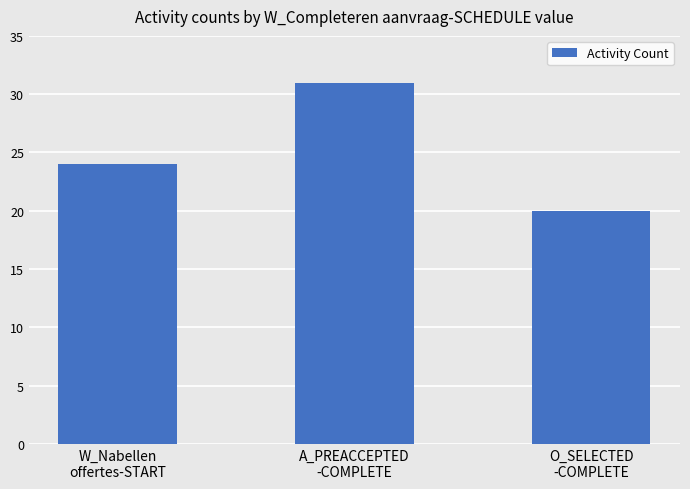

At which category does the chart reach its peak across all series?

A_PREACCEPTED
-COMPLETE